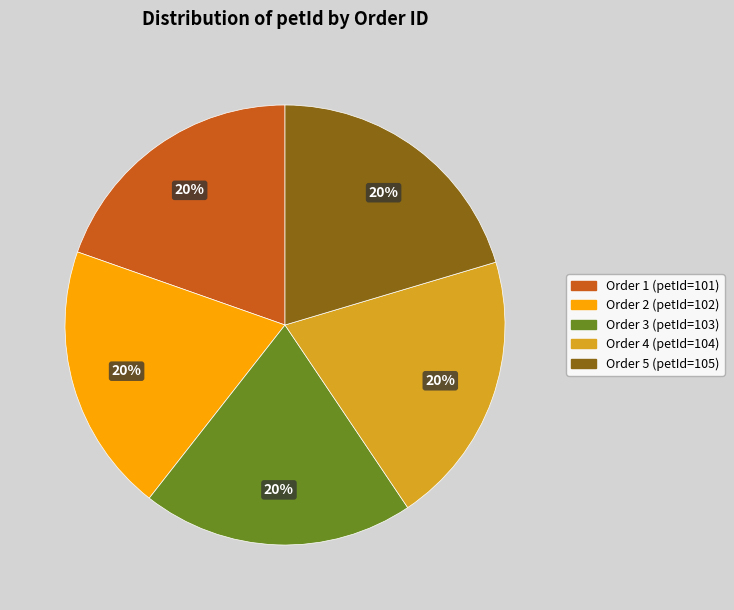

Is there any slice that represents more than half of the pie?

No